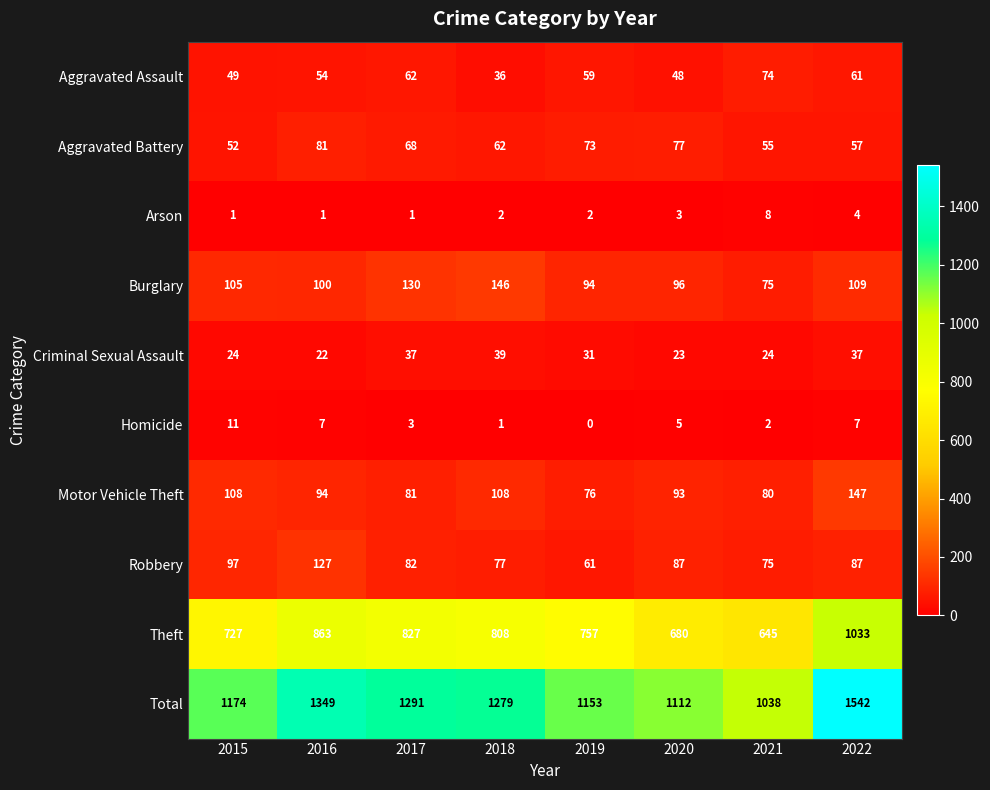

What is the difference between the highest and lowest values at 2015?

1173